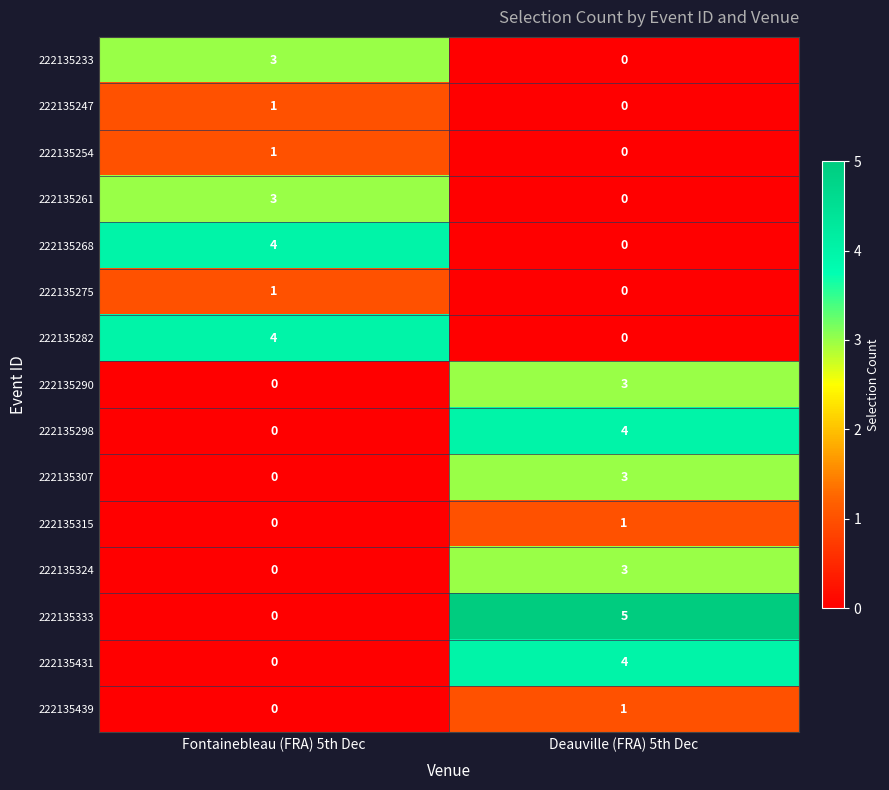

What is the sum of the 222135233 values at Deauville (FRA) 5th Dec and Fontainebleau (FRA) 5th Dec?

3